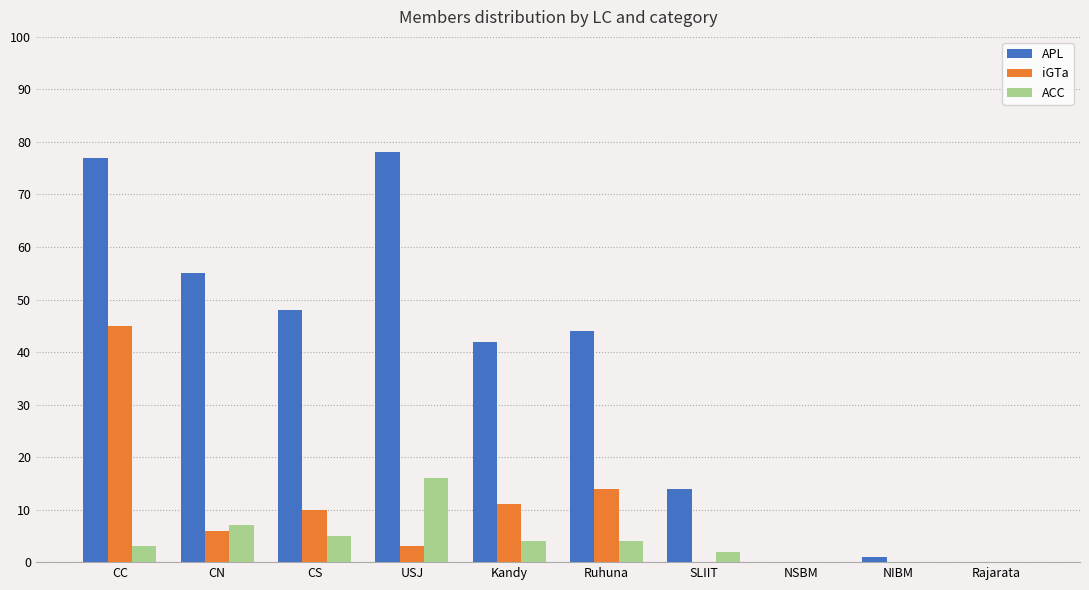

The iGTa series shows 3 at CN. True or false?

False